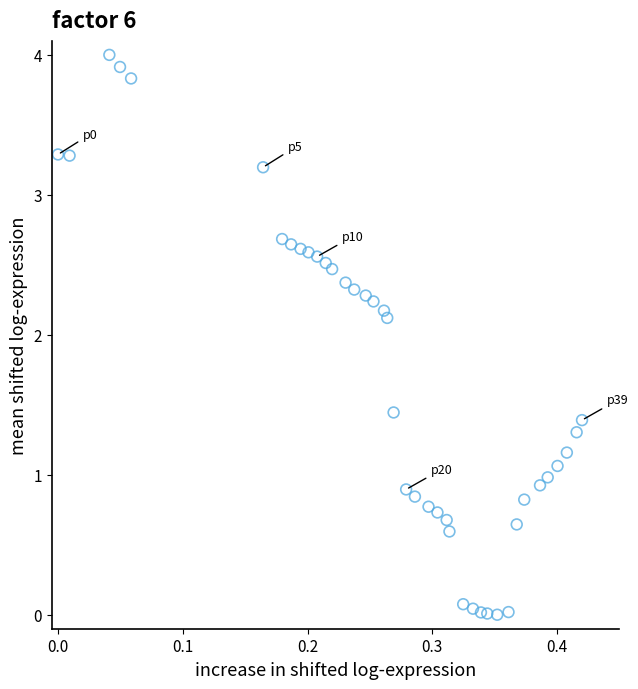

What is the range of Y values (max minus min)?

4.0